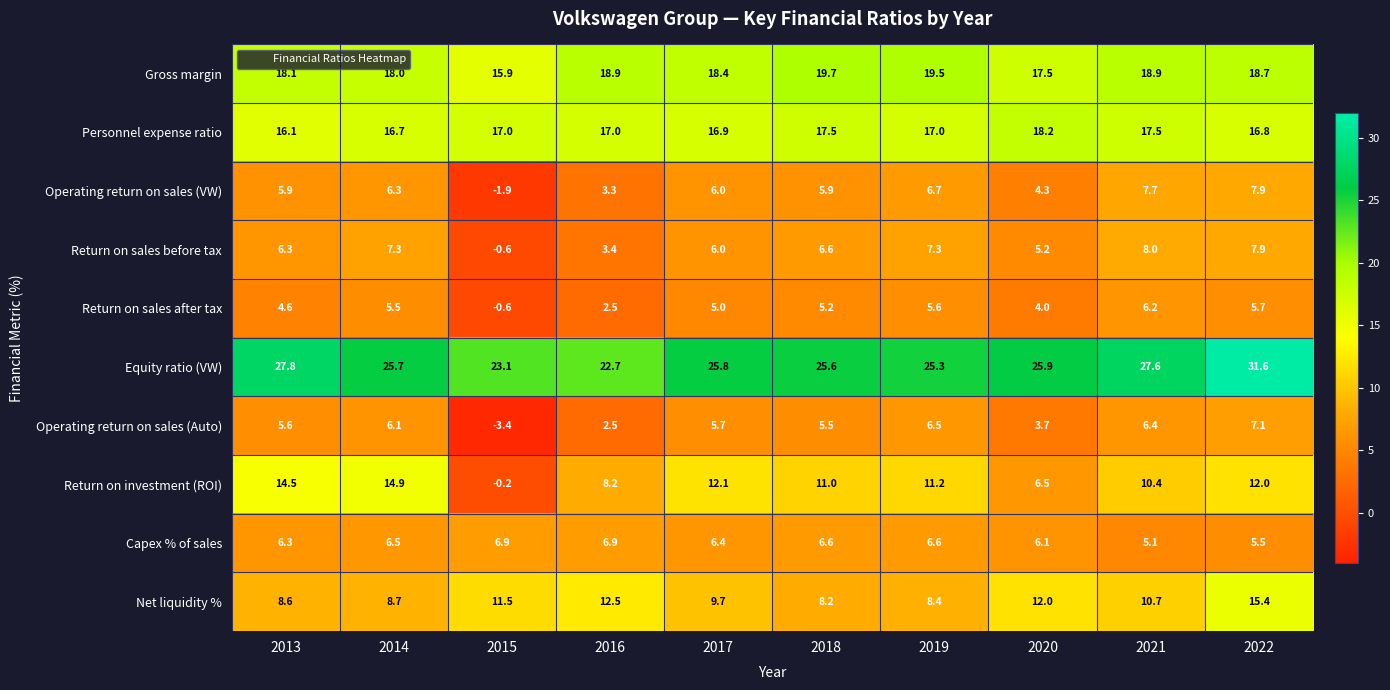

Which category has the lowest value across all series?

2015